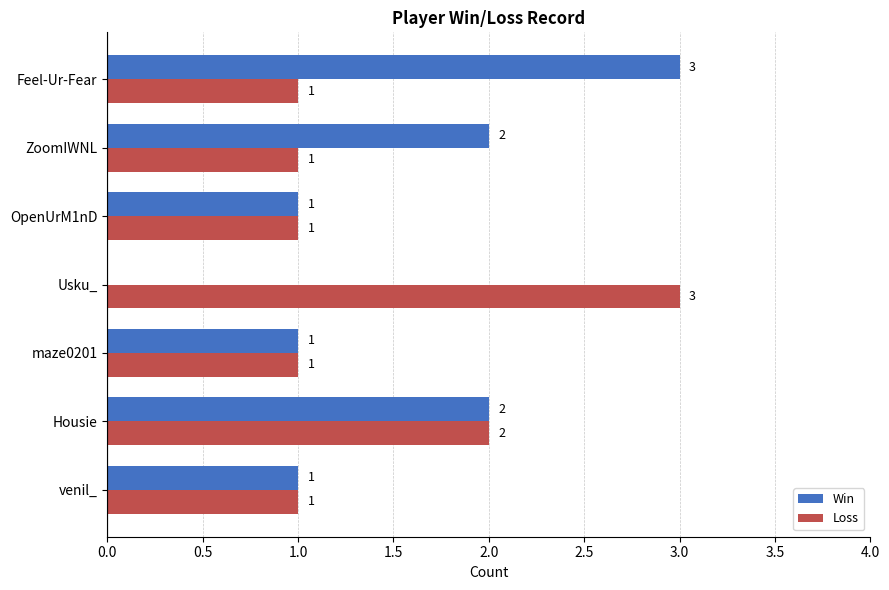

What is the sum of all Loss values?

10